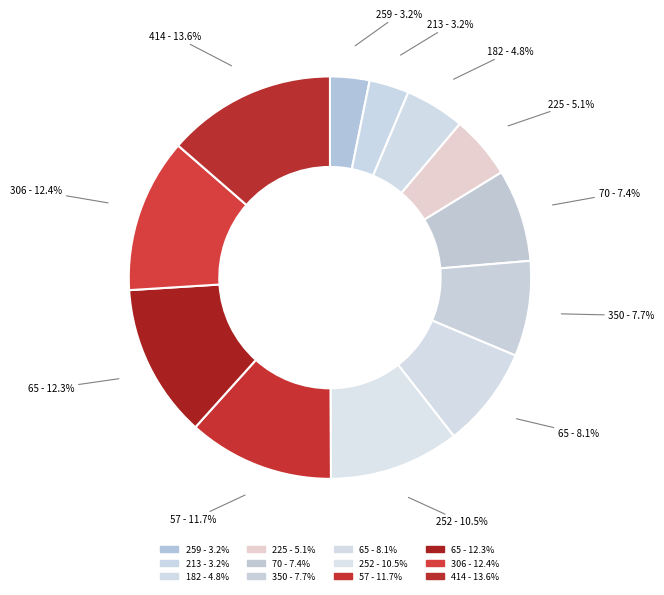

Combined, what portion of the pie is 70 - 7.4% and 213 - 3.2%?

10.6%